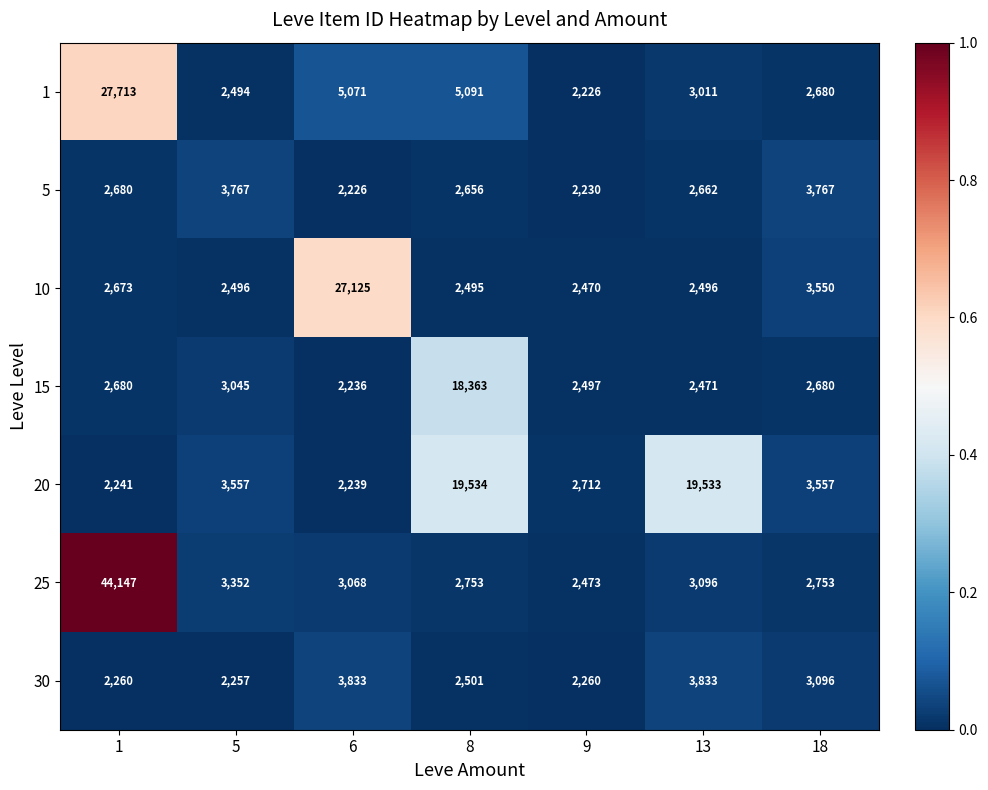

Which category has the lowest value in the 25 series?

9